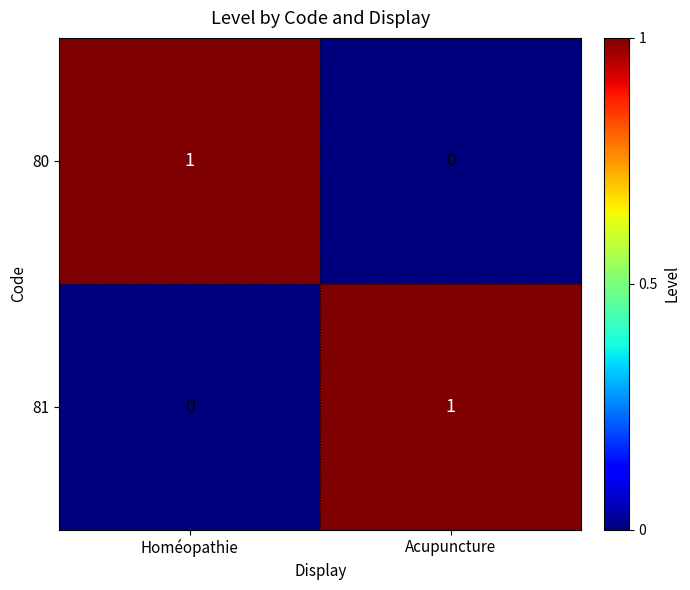

Is it true that 80 equals 1 at Homéopathie?

True